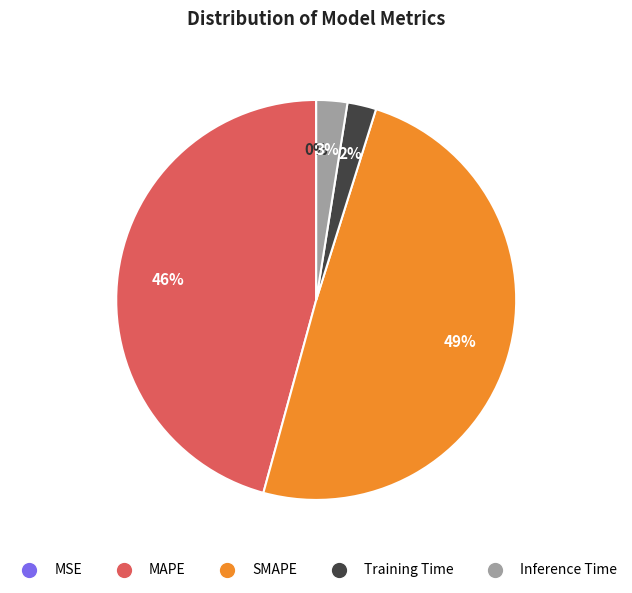

Do SMAPE and Training Time together represent more than half of the pie?

Yes